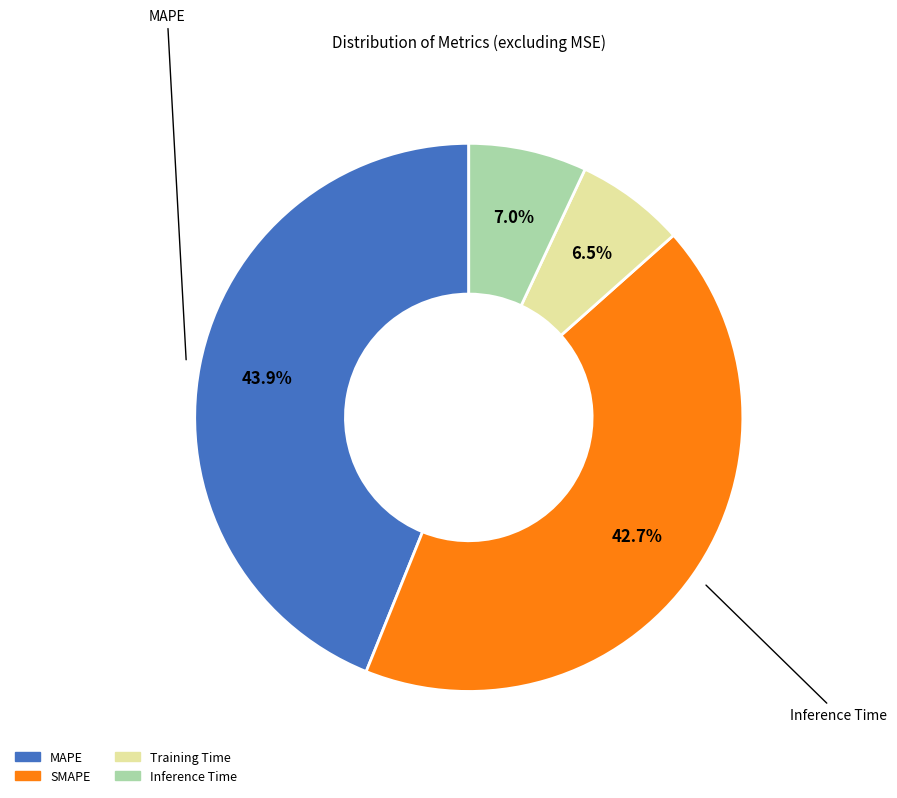

Does any single category account for the majority?

No